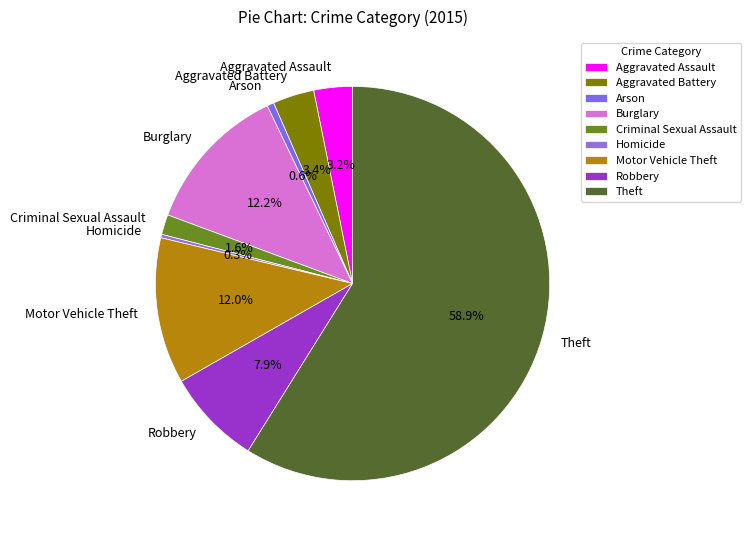

Which has a higher value, Aggravated Assault or Robbery?

Robbery